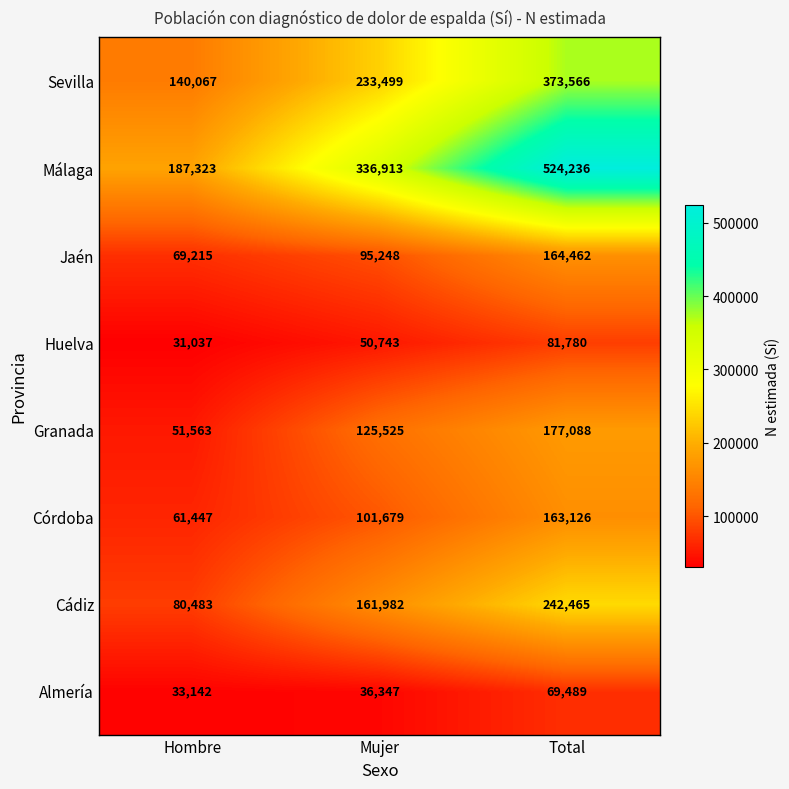

The value of Granada at Hombre is 51563. True or false?

True